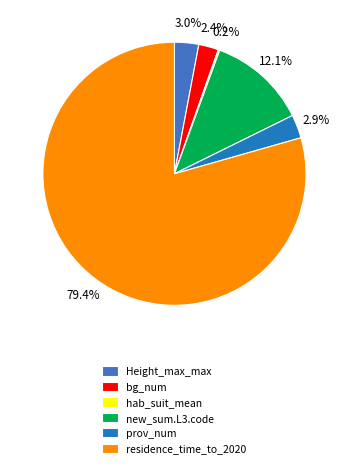

How many slices are in this pie chart?

6